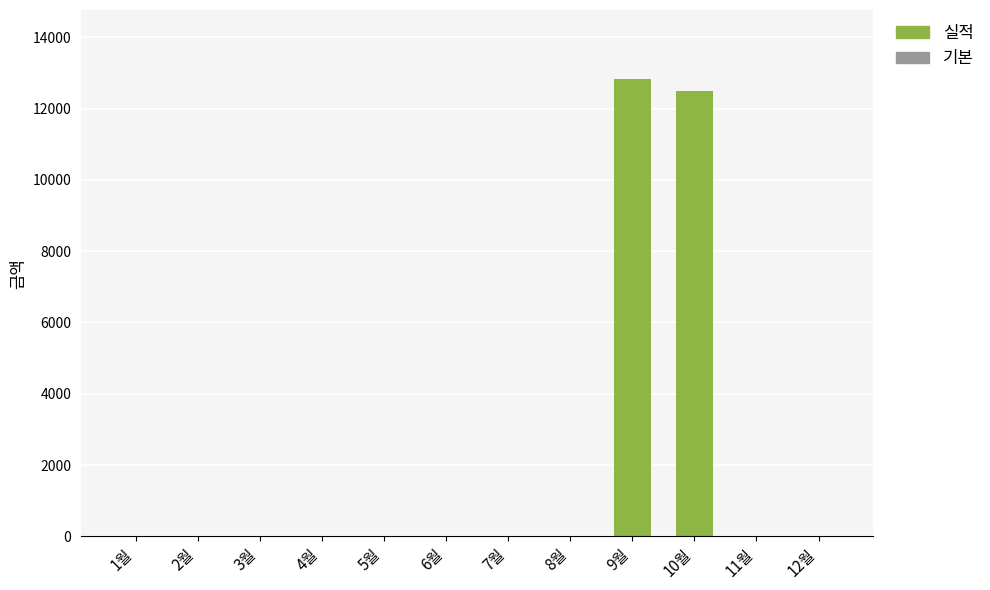

Where is the data nearest to the value 6420?

10월